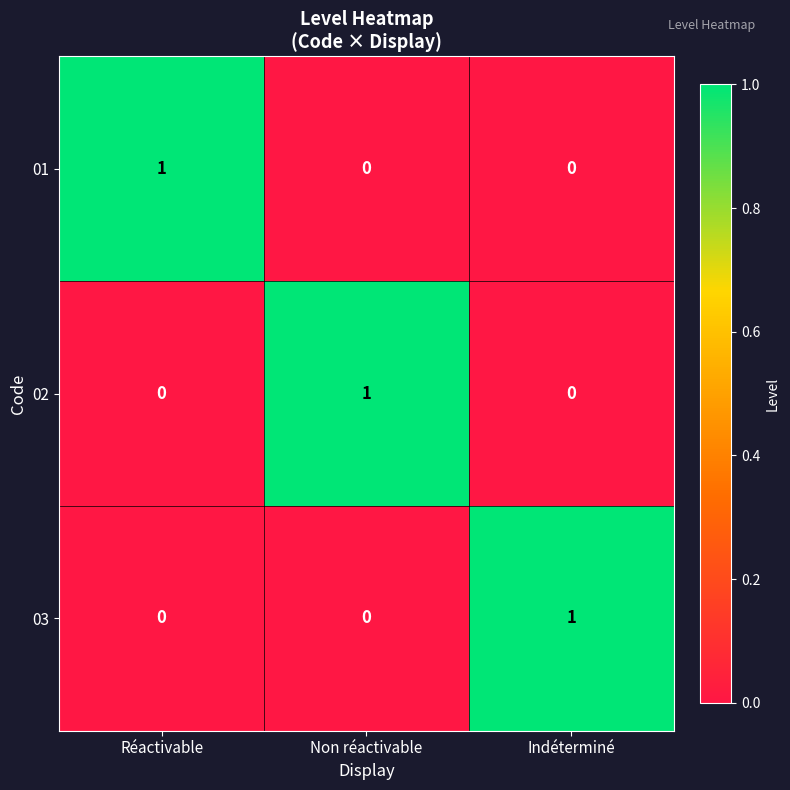

How many 03 values are between 0 and 1?

3